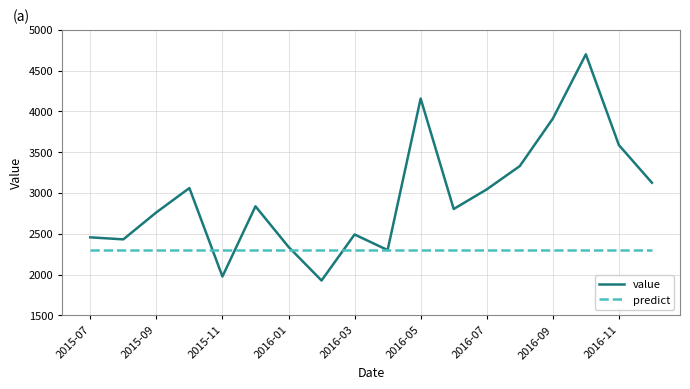

List the series in order of their overall mean, highest first.

value, predict